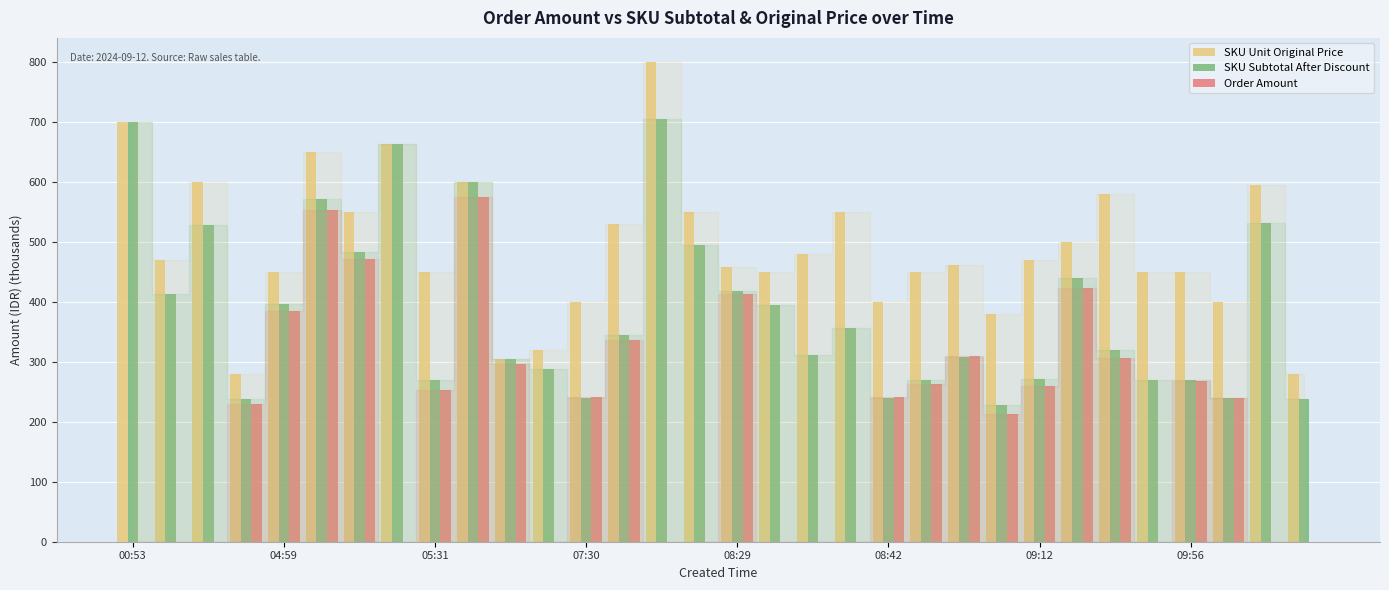

What is the sum of all SKU Unit Original Price values?

15648.4